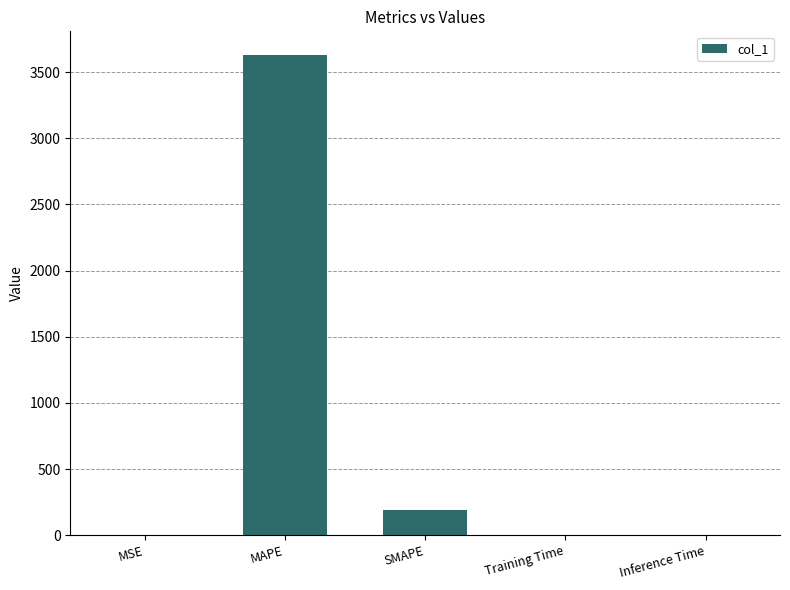

Is it true that the value at MSE is 0.6?

True